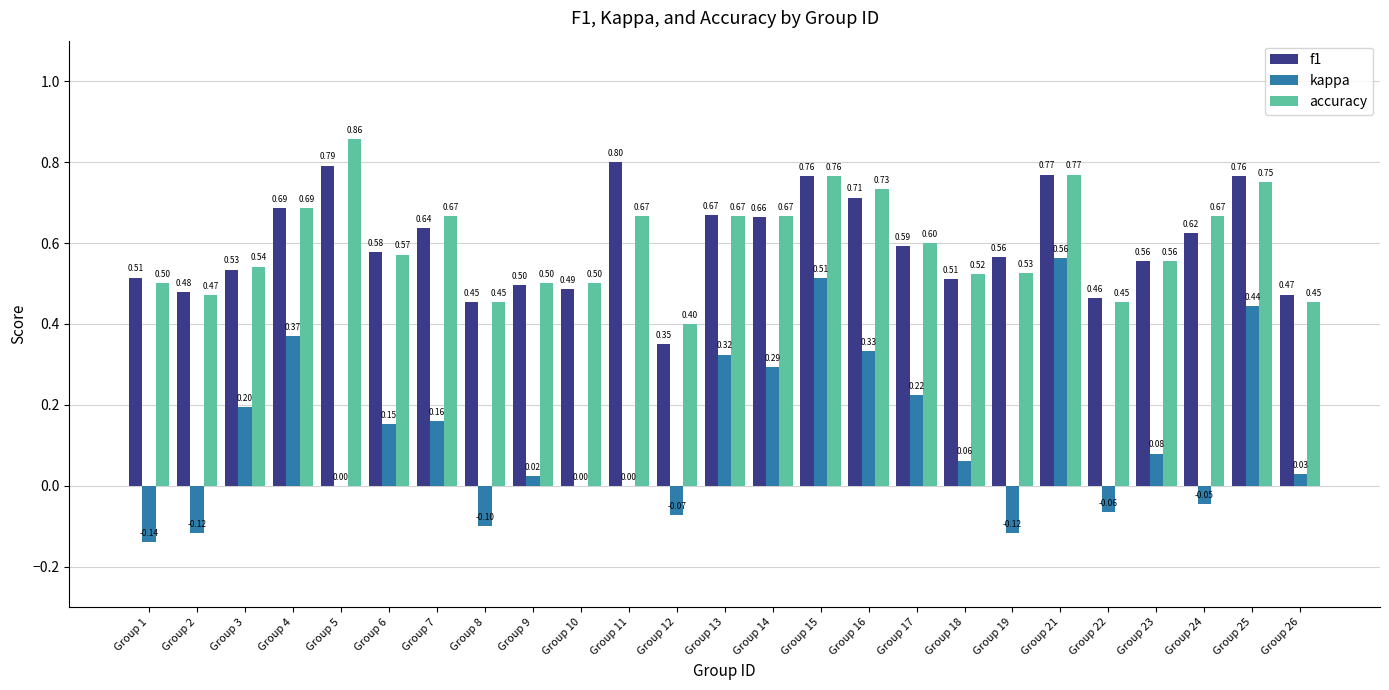

Which series has the largest range (max minus min)?

kappa